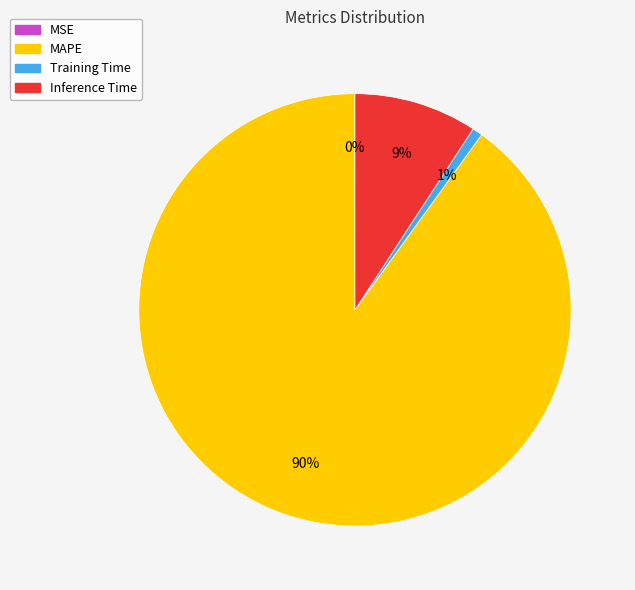

Do Inference Time and MAPE together represent more than half of the pie?

Yes